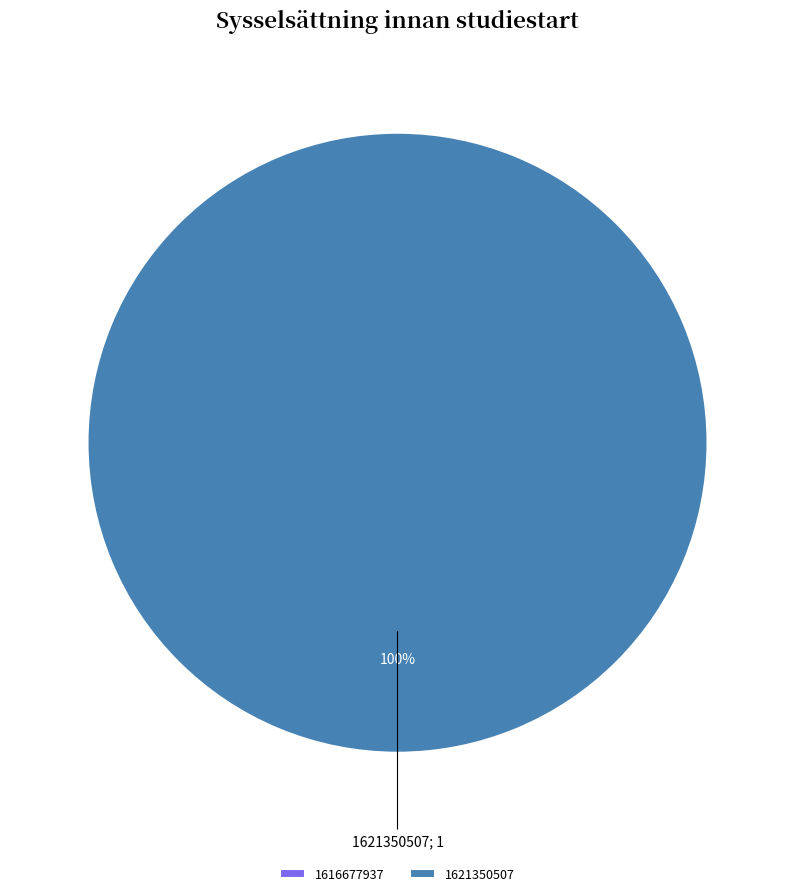

Is there a majority slice in this chart?

Yes